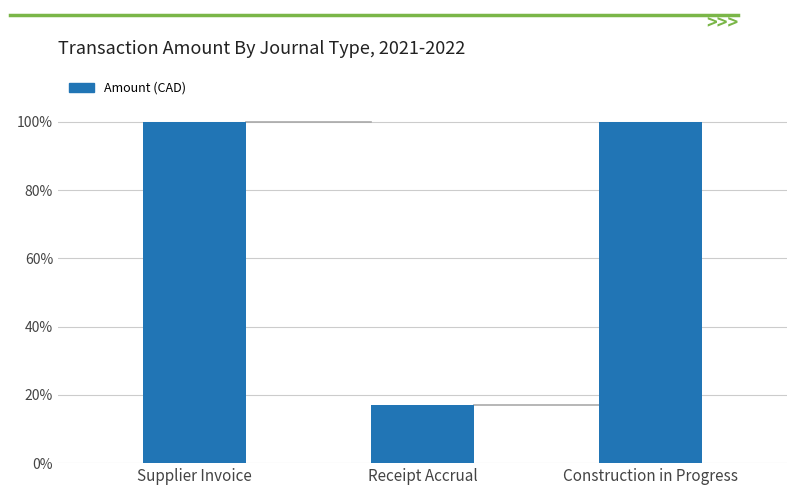

What is the value of the 1st bar from the left?

6283.7